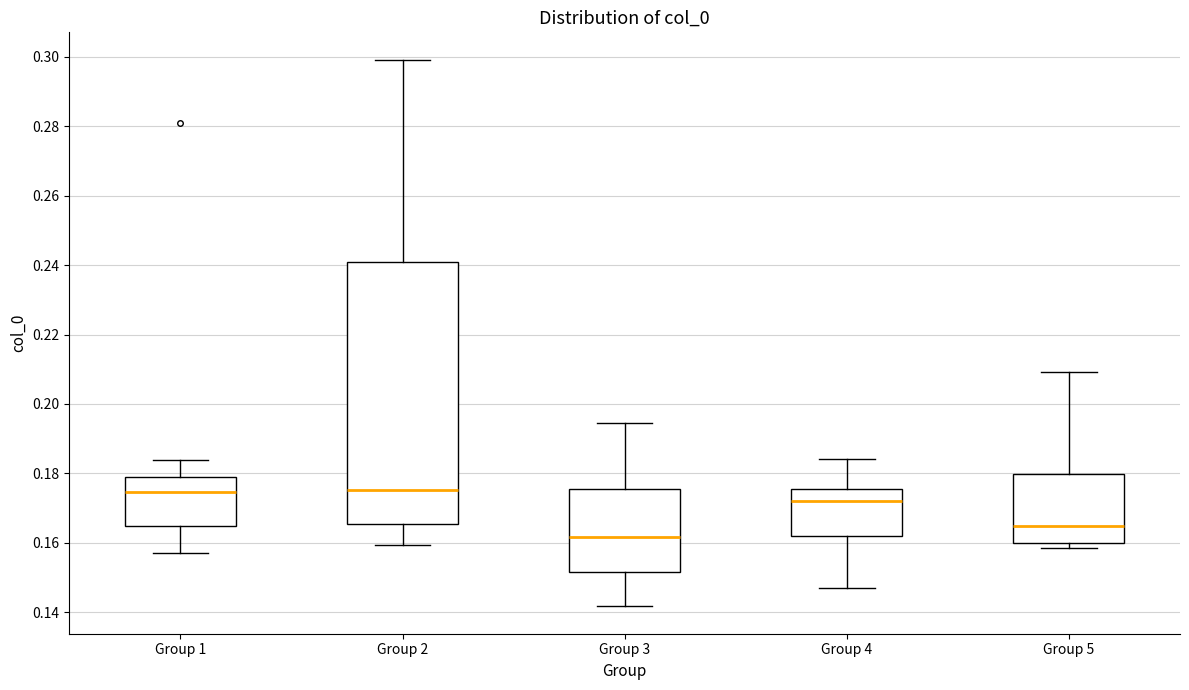

Which box is the tallest, from its lower edge to its upper edge?

Group 2